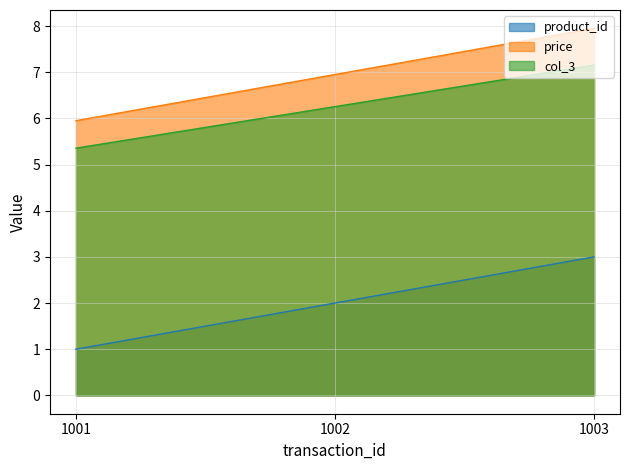

Which has a higher value, 1001 or 1003?

1003